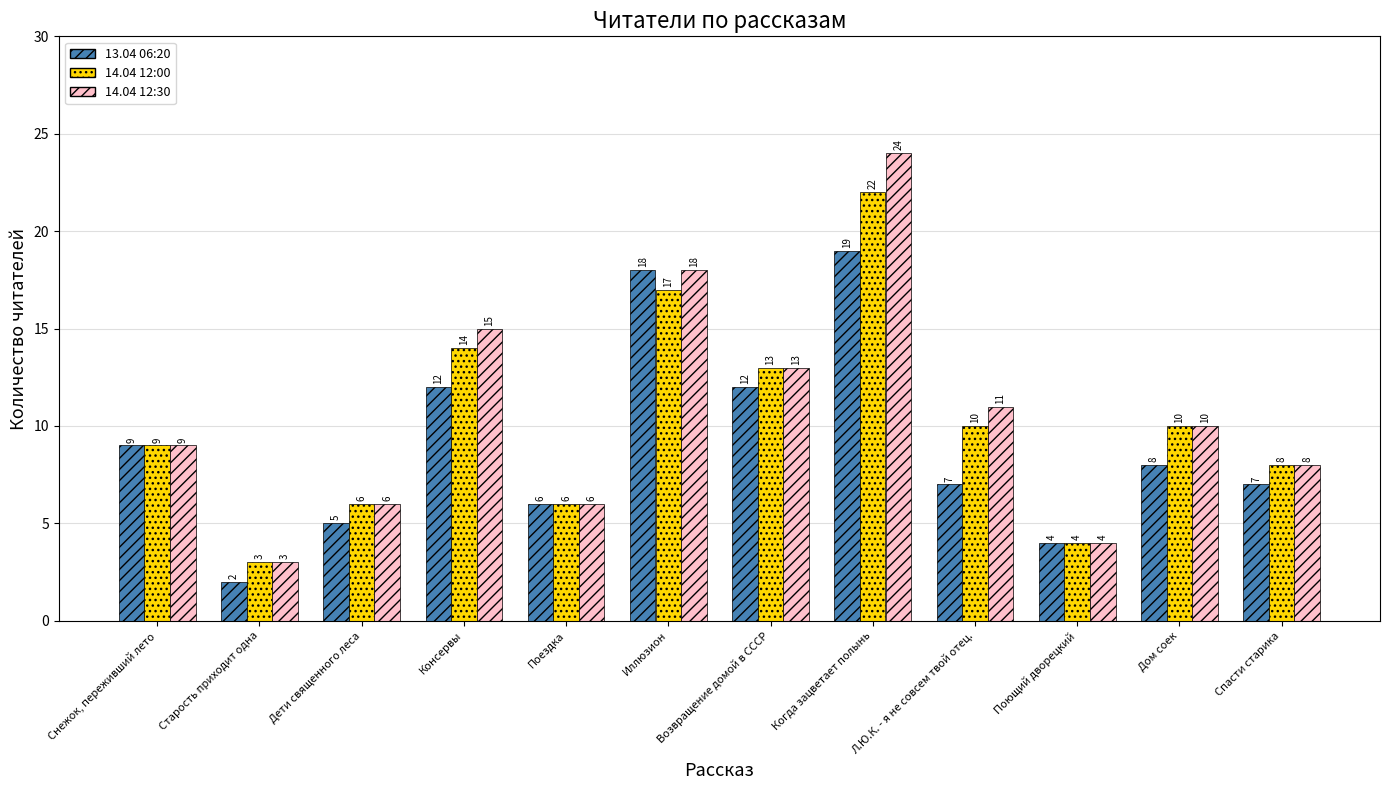

What is the value of the 14.04 12:00 bar at the 1st from the left?

9